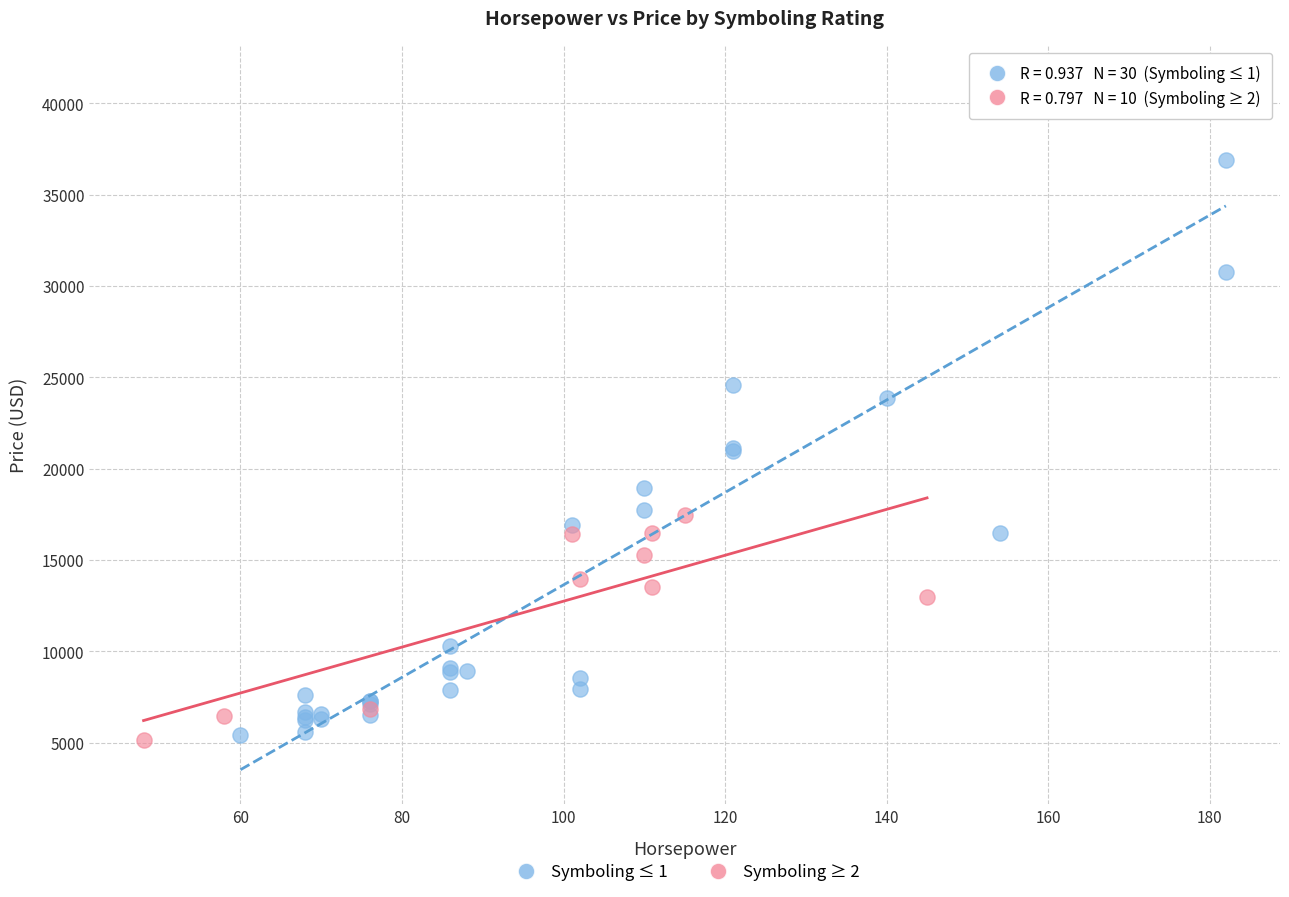

Which series contains the highest Y value?

Symboling ≤ 1